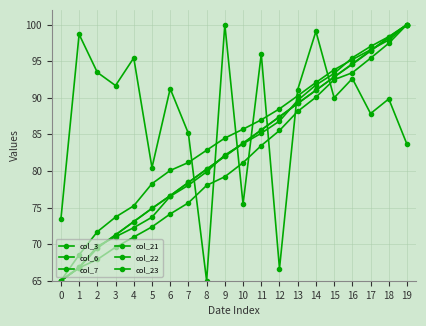

How many values in the col_7 series are below 83?

10